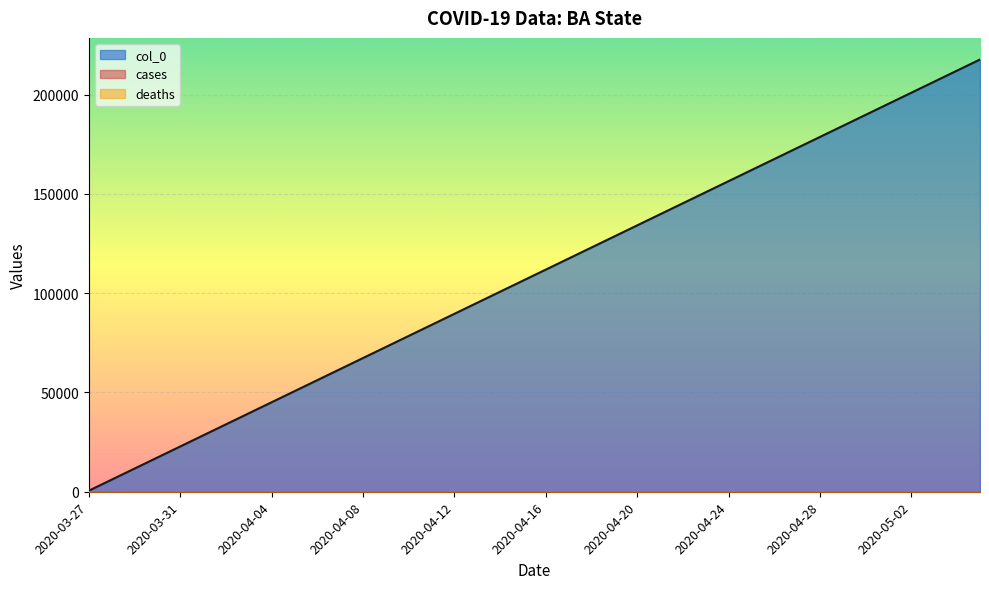

The value of cases at 2020-04-24 is 0. True or false?

True